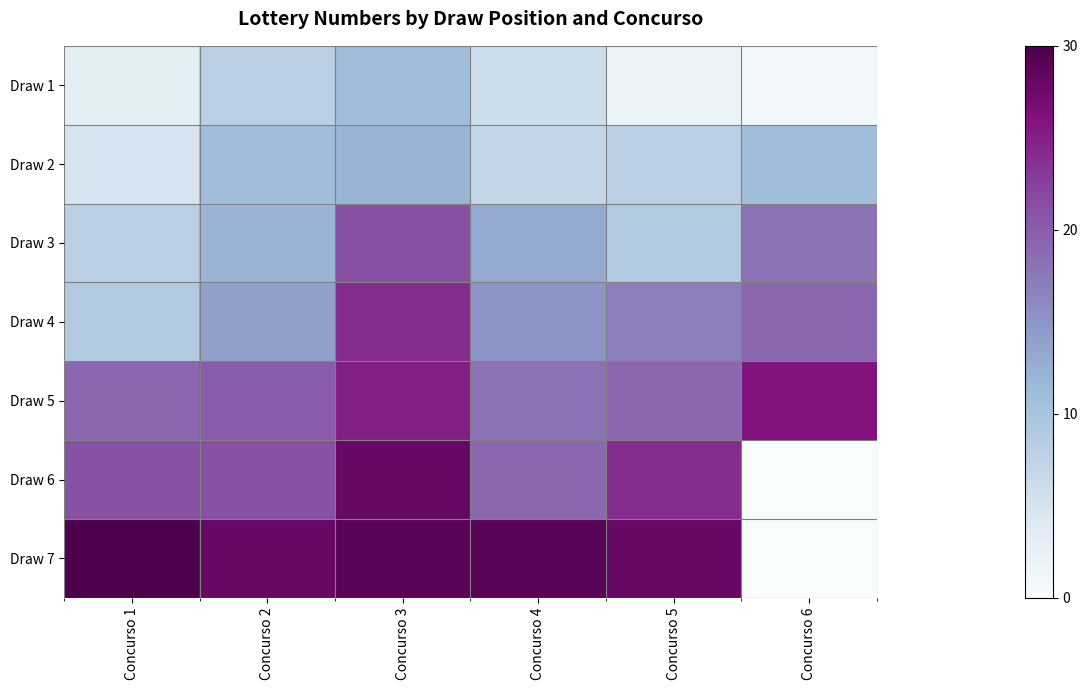

How many categories are shown in the chart?

6